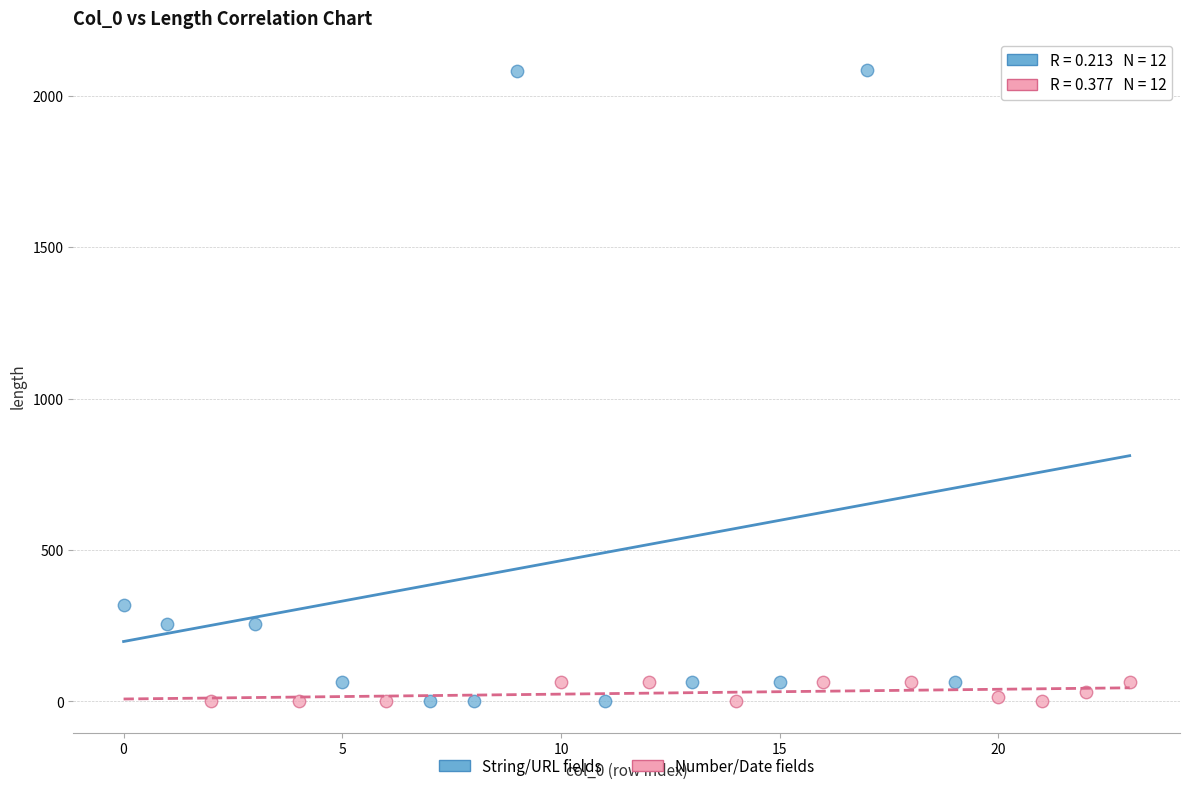

Which series reaches the maximum Y coordinate?

String/URL fields